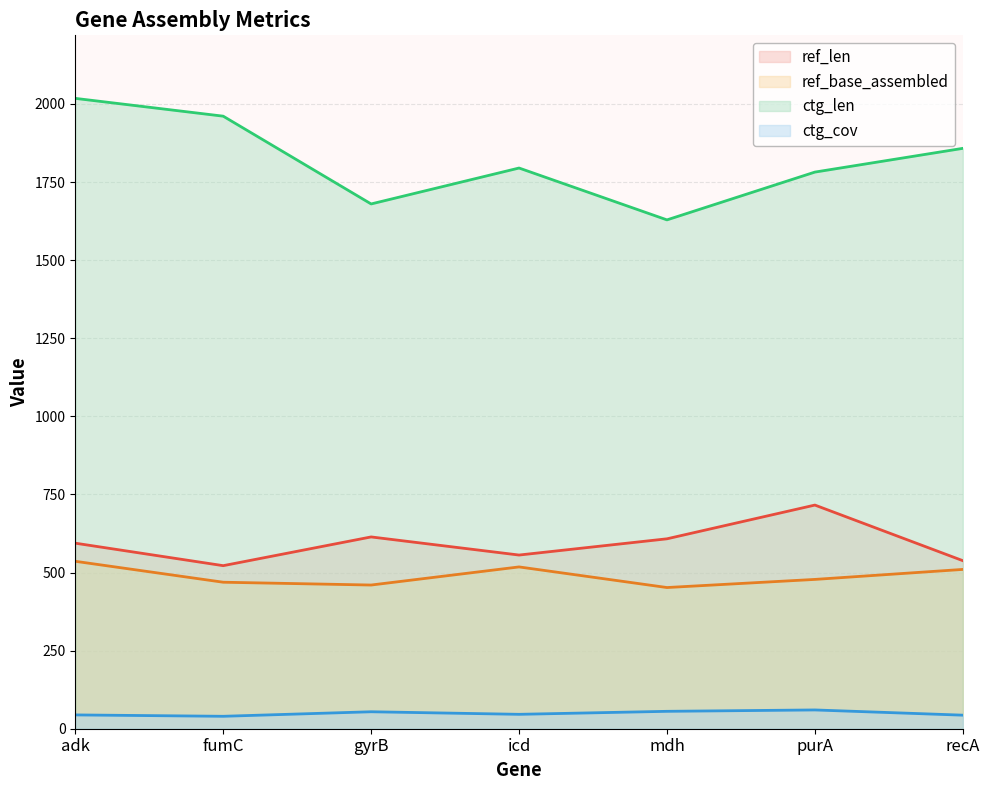

How many values in the ref_base_assembled series exceed 478?

3